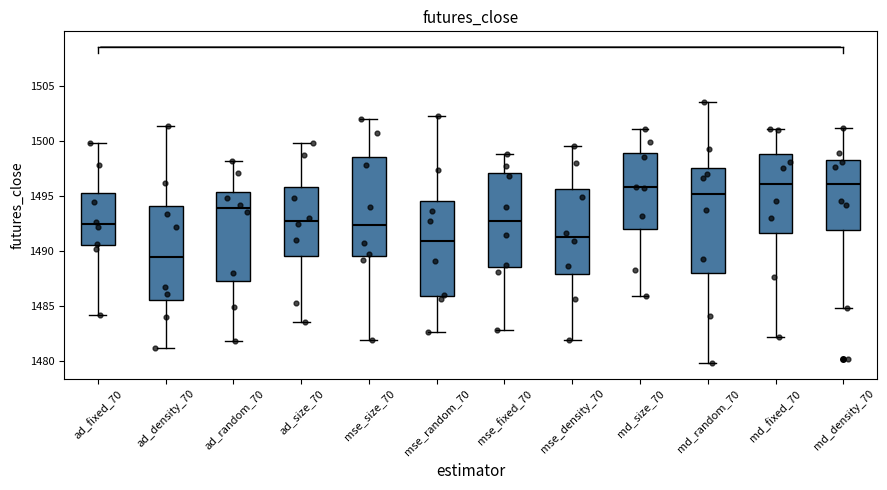

Reading left to right, read every box against the y-axis: the position of its median line, the range the box covers, and the ends of its whiskers. The values are not printed on the chart, so give them approximately, as read against the axis.

ad_fixed_70: median 1492.5, box 1490.5 to 1495.5, whiskers 1484.0 to 1500.0
ad_density_70: median 1489.5, box 1485.5 to 1494.0, whiskers 1481.0 to 1501.5
ad_random_70: median 1494.0, box 1487.5 to 1495.5, whiskers 1482.0 to 1498.0
ad_size_70: median 1492.5, box 1489.5 to 1496.0, whiskers 1483.5 to 1500.0
mse_size_70: median 1492.5, box 1489.5 to 1498.5, whiskers 1482.0 to 1502.0
mse_random_70: median 1491.0, box 1486.0 to 1494.5, whiskers 1482.5 to 1502.0
mse_fixed_70: median 1492.5, box 1488.5 to 1497.0, whiskers 1483.0 to 1499.0
mse_density_70: median 1491.5, box 1488.0 to 1495.5, whiskers 1482.0 to 1499.5
md_size_70: median 1496.0, box 1492.0 to 1499.0, whiskers 1486.0 to 1501.0
md_random_70: median 1495.0, box 1488.0 to 1497.5, whiskers 1480.0 to 1503.5
md_fixed_70: median 1496.0, box 1491.5 to 1499.0, whiskers 1482.0 to 1501.0
md_density_70: median 1496.0, box 1492.0 to 1498.5, whiskers 1485.0 to 1501.0